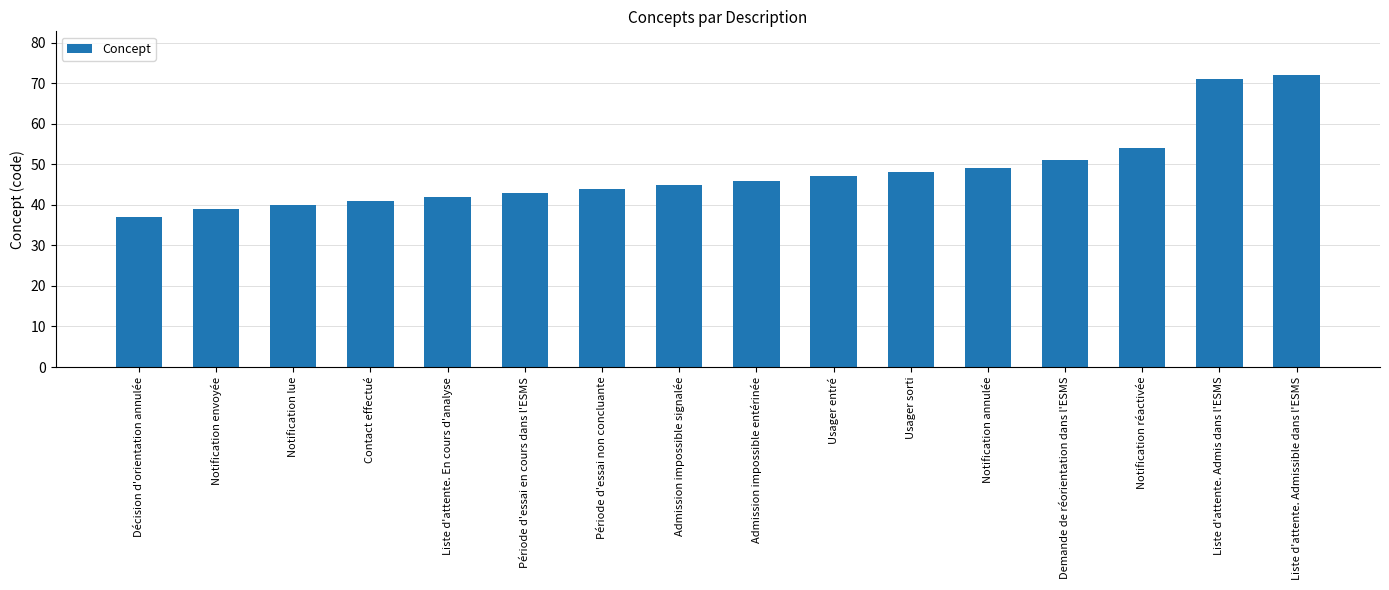

What position from the left is Usager entré?

10